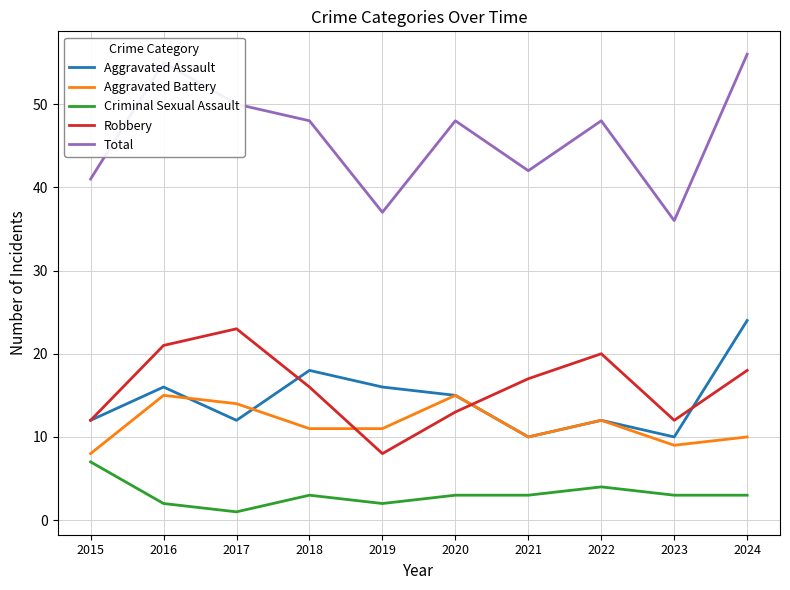

Is the value of Criminal Sexual Assault at 2023 greater than the value of Robbery at 2015?

No